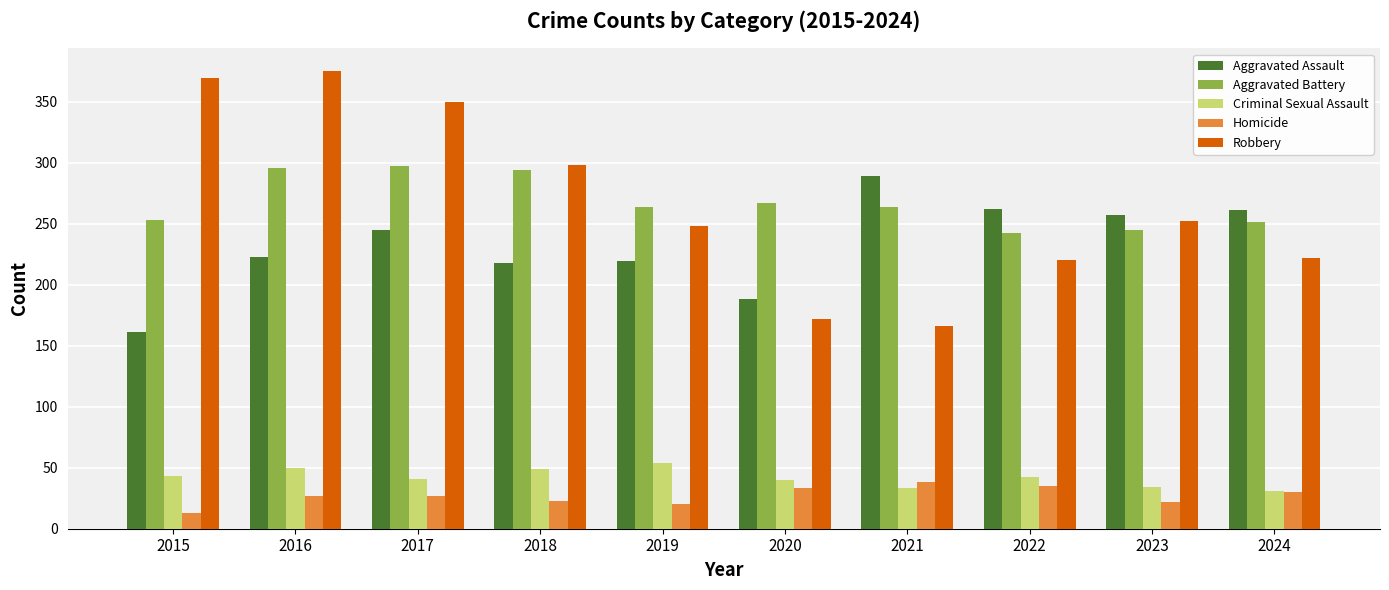

What is the difference between the maximum and minimum values in the Aggravated Battery series?

55